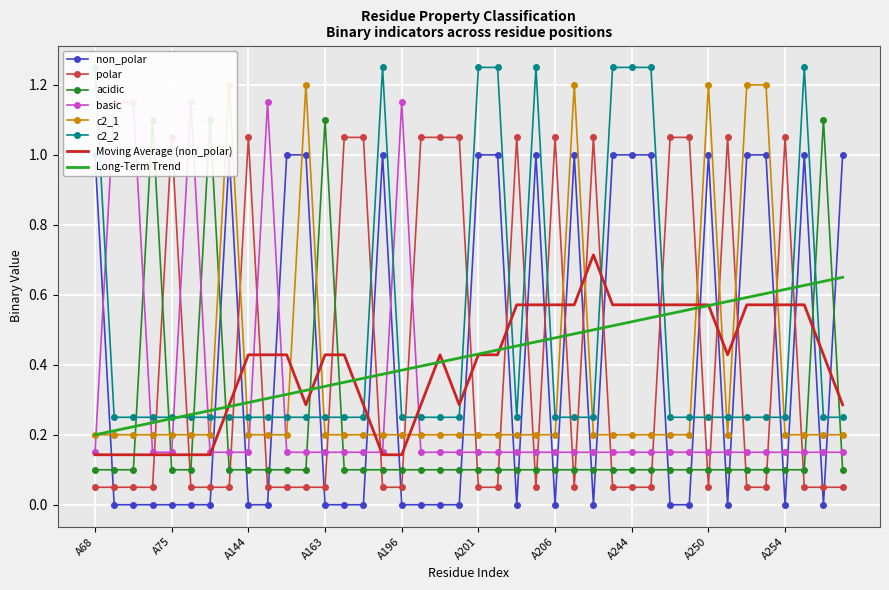

Rank the categories by non_polar value from highest to lowest.

A68, A143, A147, A155, A195, A201, A203, A205, A207, A243, A244, A247, A250, A252, A253, A255, A257, A69, A71, A72, A75, A127, A142, A144, A145, A163, A164, A194, A196, A197, A198, A199, A204, A206, A208, A248, A249, A251, A254, A256